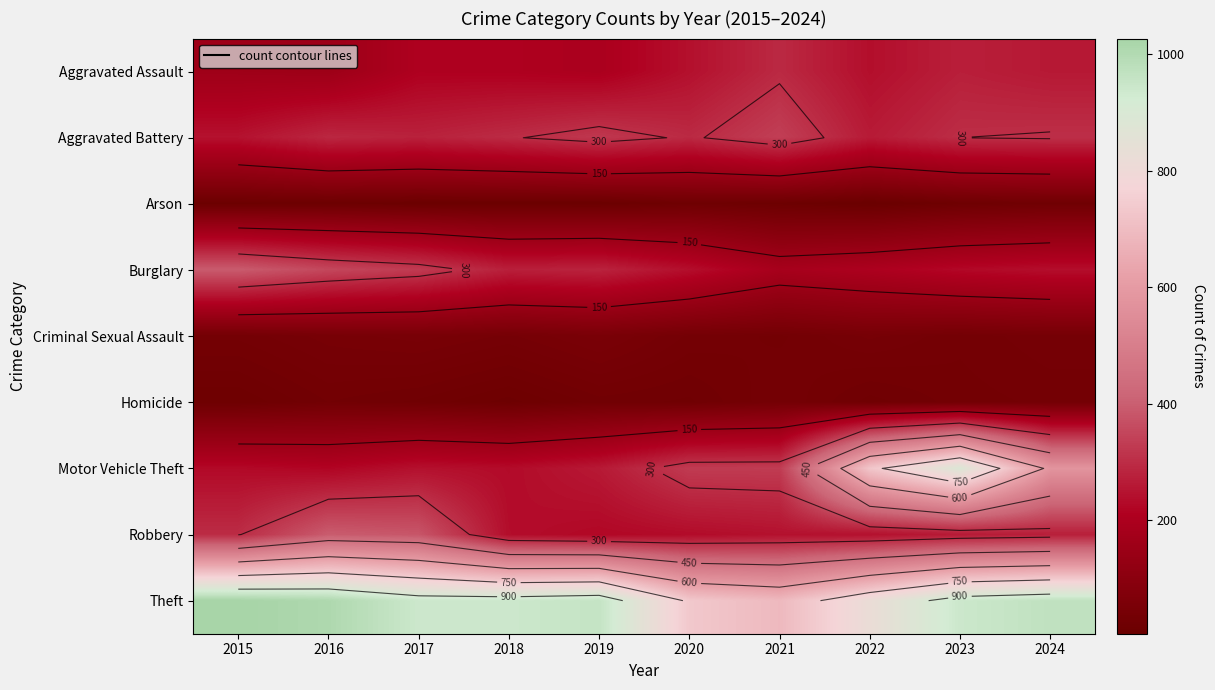

Rank the categories by Aggravated Battery value from lowest to highest.

2015, 2022, 2017, 2016, 2020, 2018, 2023, 2024, 2019, 2021